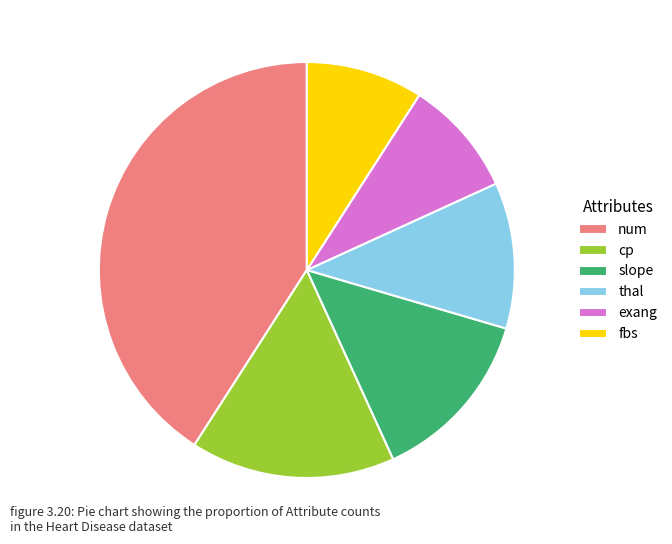

Do exang and fbs together represent more than half of the pie?

No